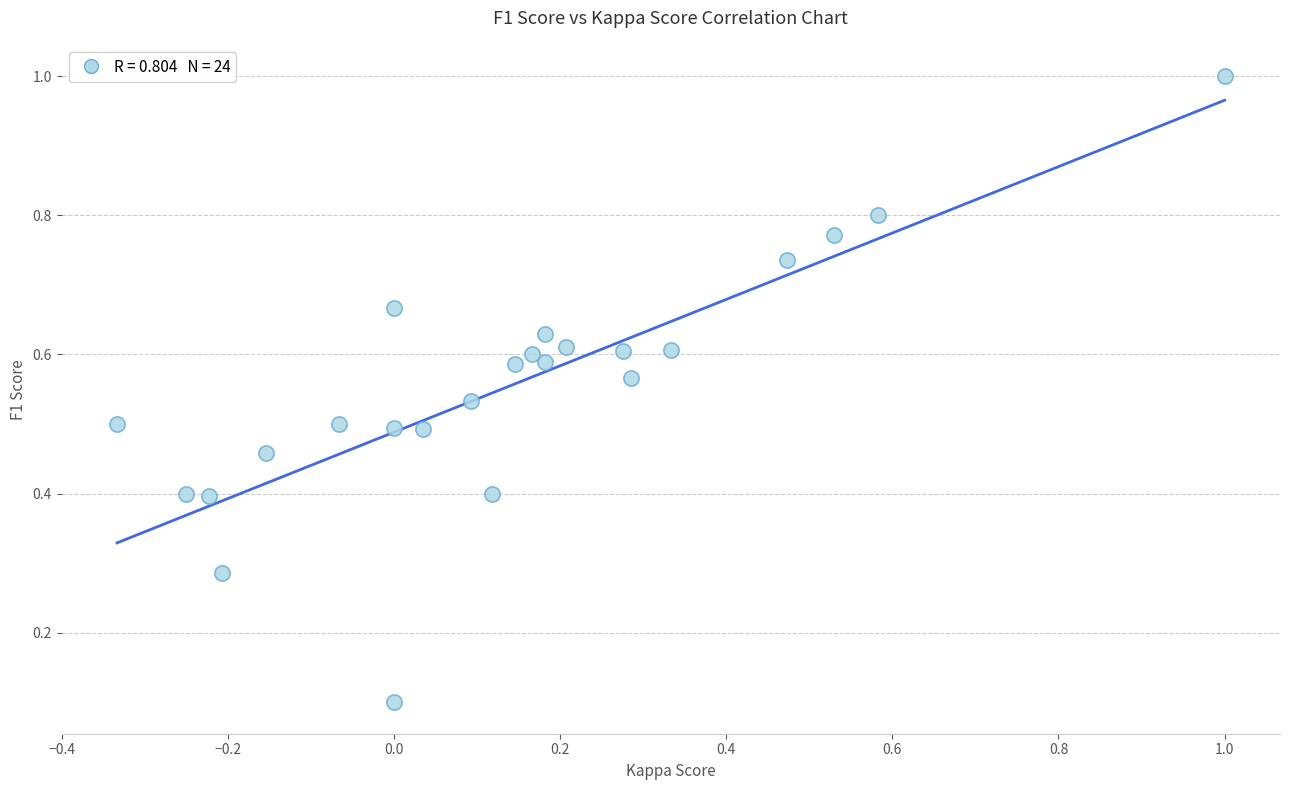

What is the range of X values (max minus min)?

1.3